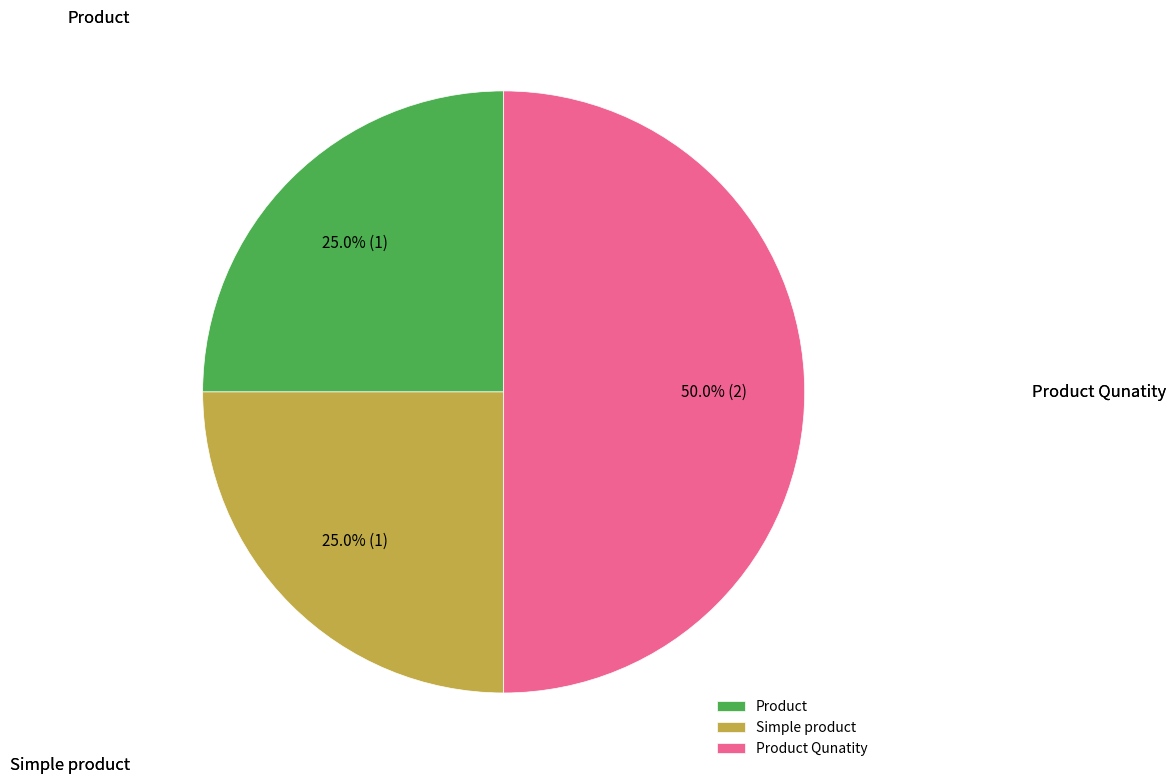

True or false: Simple product accounts for 25% of the total.

True